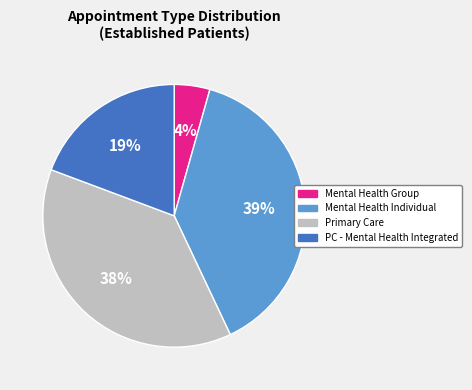

What is the ratio of the value at PC - Mental Health Integrated to the value at Mental Health Individual?

0.5